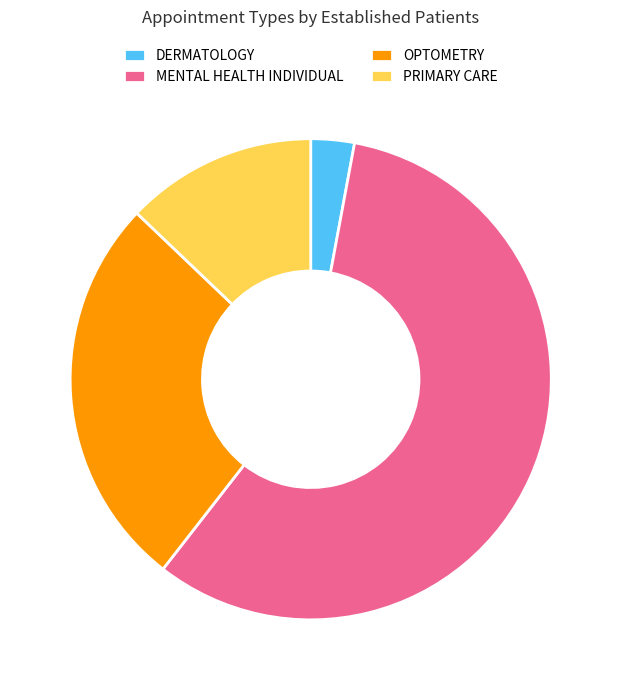

Is it true that DERMATOLOGY is 9% of the pie?

False